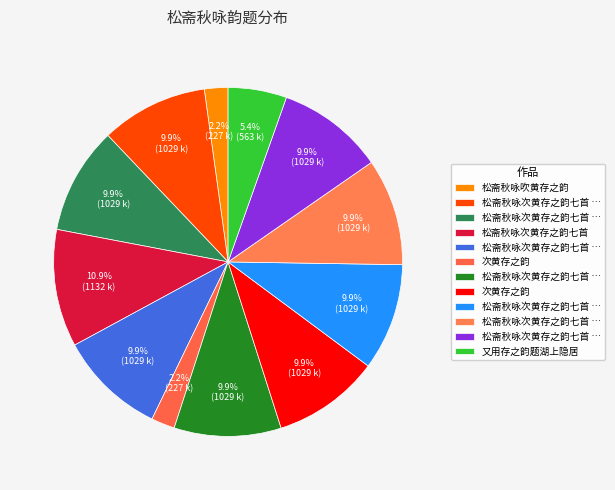

Count the number of slices in the pie.

12